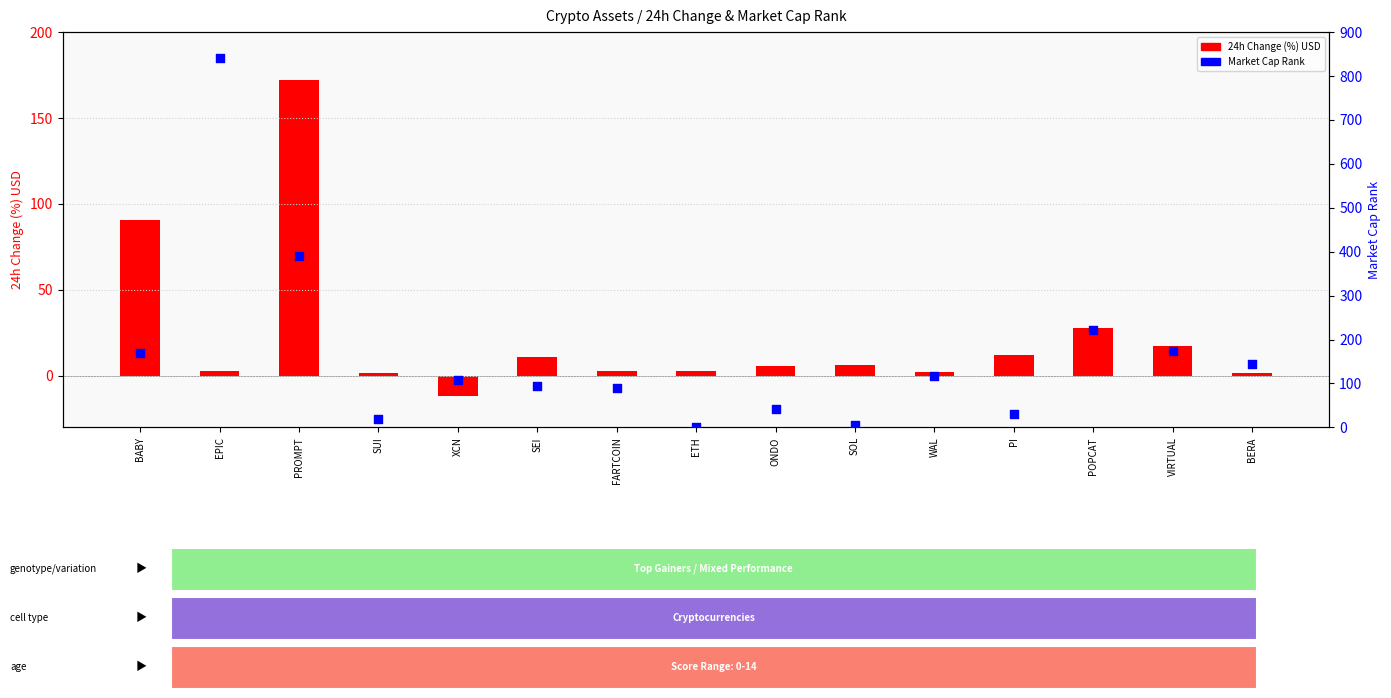

What are all the series names shown in the legend?

24h Change (%) USD, Market Cap Rank